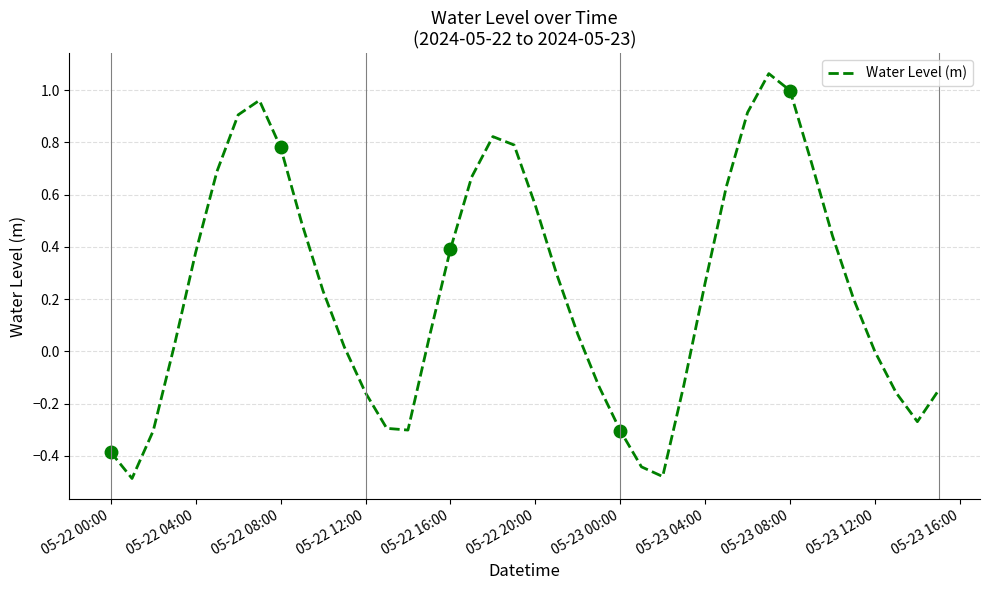

The value of Water Level (m) at 05-23 00:00 is -0.3. True or false?

True